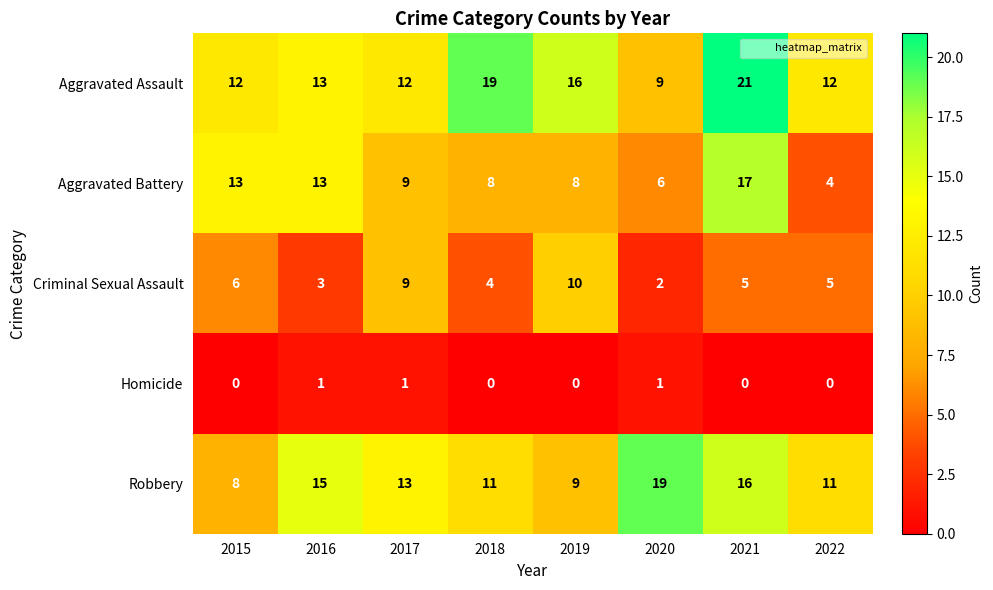

At which label is Robbery closest to 13?

2017